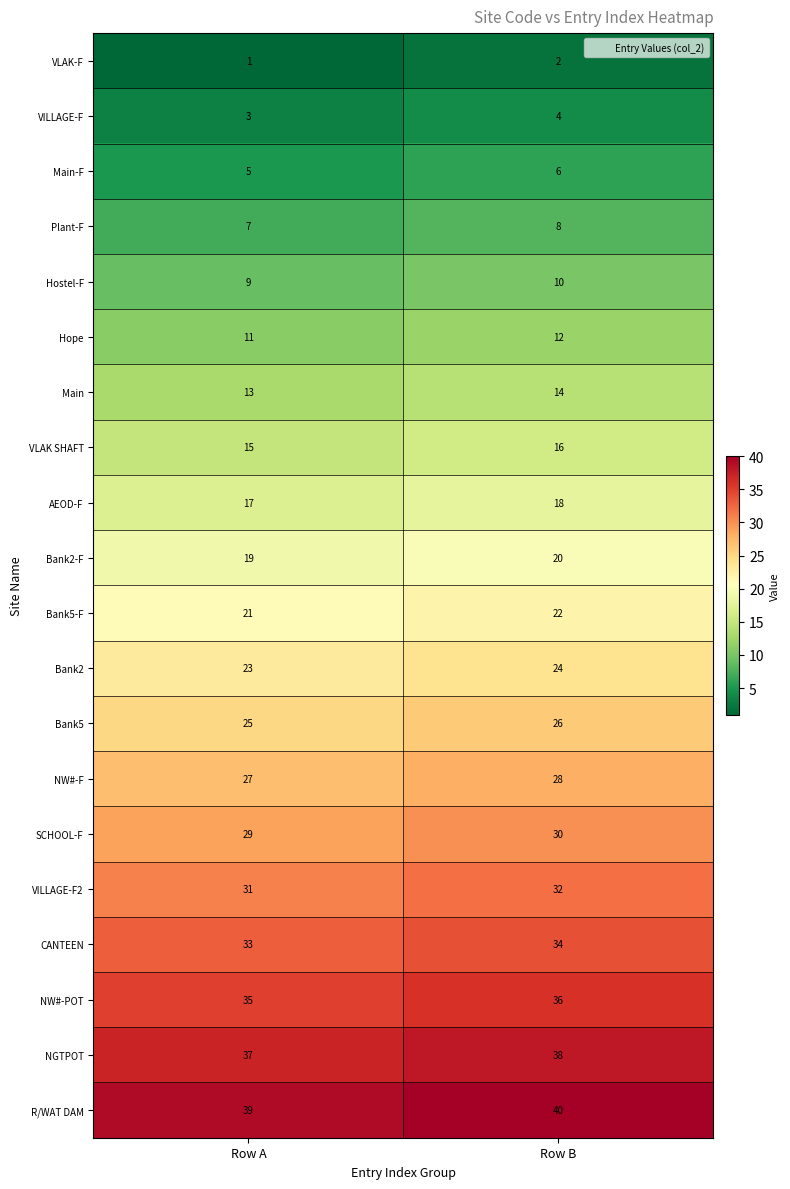

What is the difference between the highest and lowest values at Row B?

38